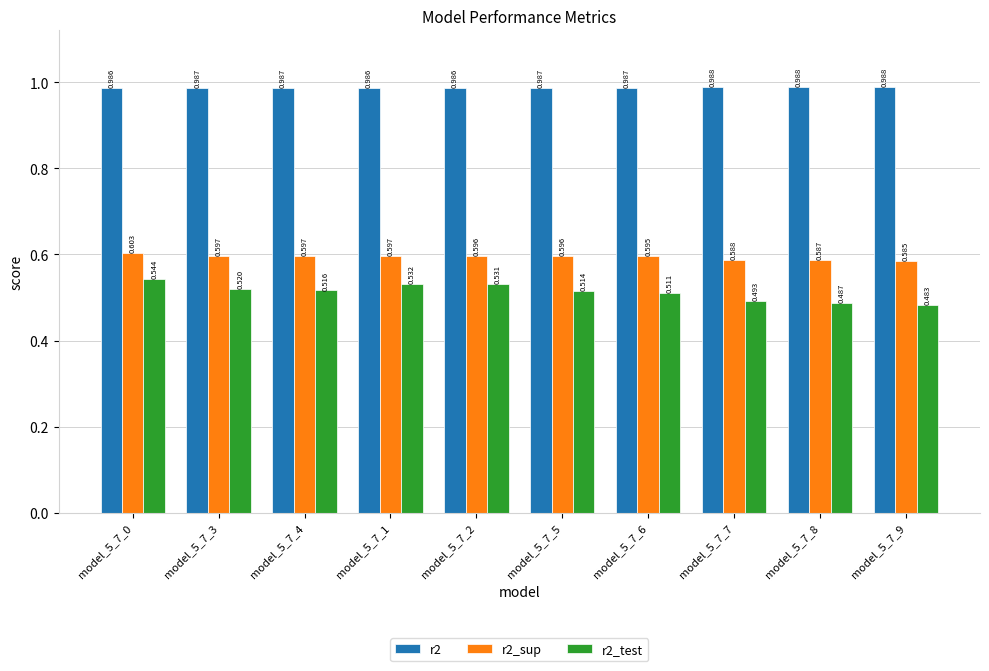

At which category is the sum across all series the highest?

model_5_7_0